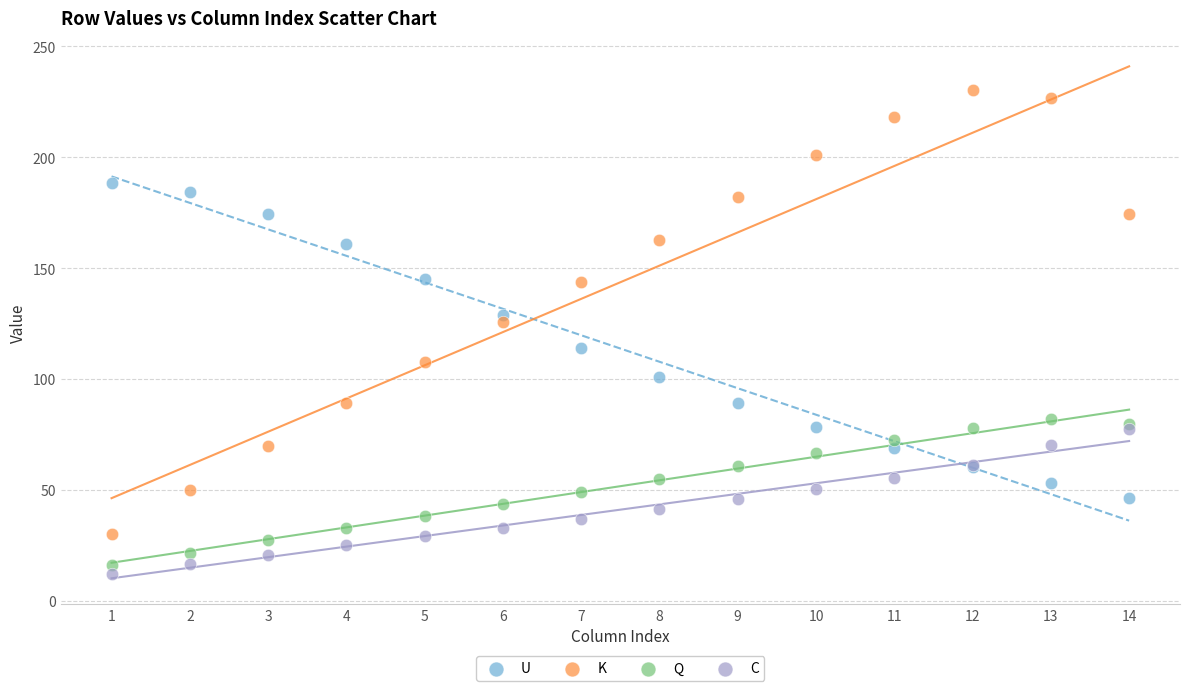

Which series reaches the minimum Y coordinate?

C